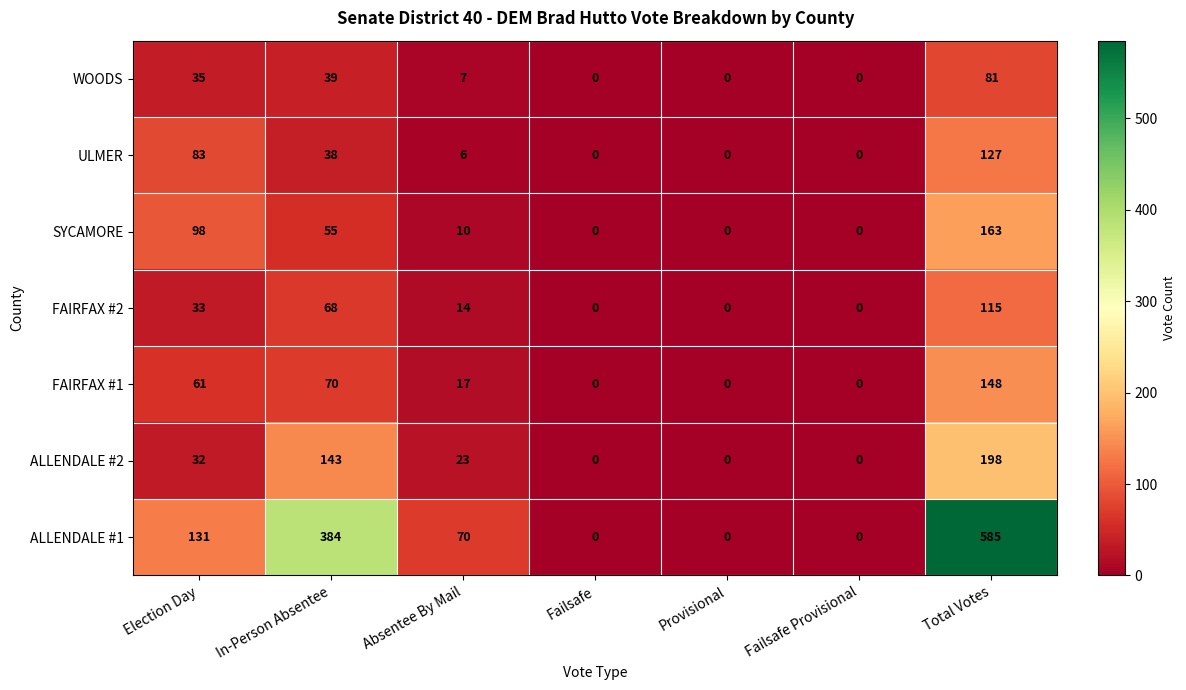

What is the spread (max minus min) of values at Total Votes?

504